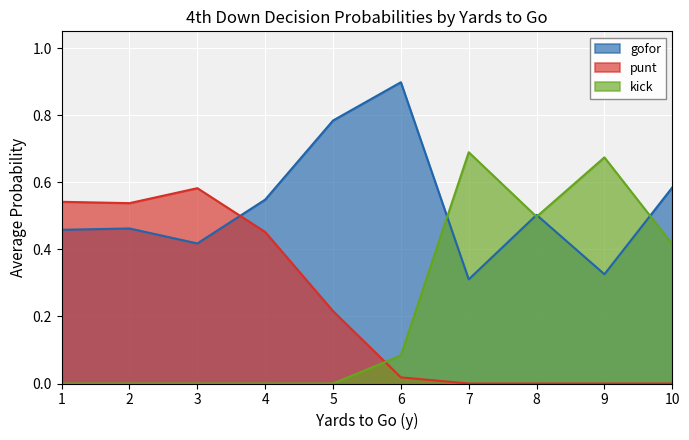

Between 5 and 10, which series saw the biggest shift?

kick